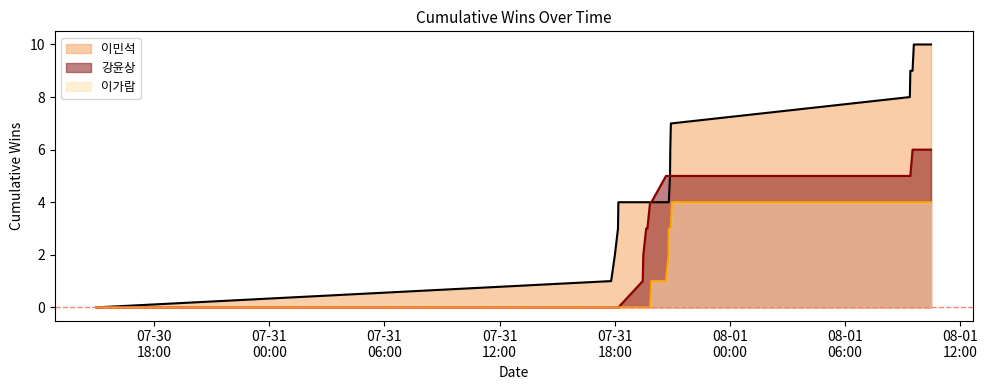

List the labels in order of 이가람 value, largest first.

2024-07-31 20:58:52, 2024-08-01 09:22:40, 2024-08-01 09:24:12, 2024-08-01 09:31:07, 2024-08-01 09:35:08, 2024-08-01 10:28:55, 2024-07-31 20:49:06, 2024-07-31 20:52:54, 2024-07-31 20:53:44, 2024-07-31 20:55:36, 2024-07-31 20:48:25, 2024-07-31 19:54:32, 2024-07-31 20:40:13, 2024-07-30 15:00:00, 2024-07-31 17:48:50, 2024-07-31 18:00:36, 2024-07-31 18:10:15, 2024-07-31 18:11:25, 2024-07-31 19:27:31, 2024-07-31 19:29:21, 2024-07-31 19:38:17, 2024-07-31 19:39:05, 2024-07-31 19:42:06, 2024-07-31 19:50:29